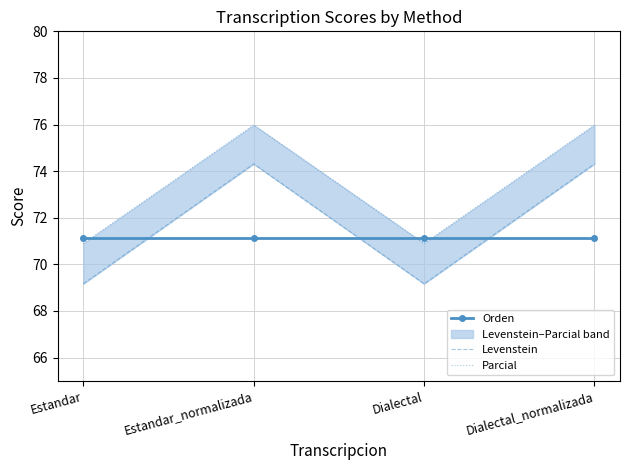

Is this an area chart (filled region under the line)?

No